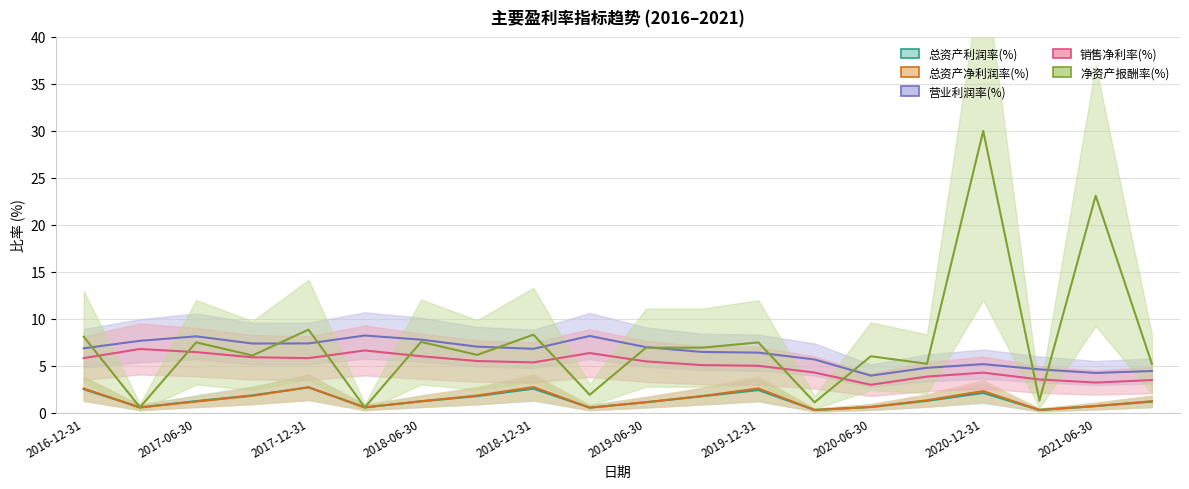

Reading right to left, transcribe all the data shown in this chart.

总资产利润率(%): 1.2	0.7	0.3	2.1	1.3	0.6	0.3	2.4	1.8	1.1	0.5	2.6	1.8	1.2	0.6	2.7	1.9	1.2	0.6	2.5
总资产净利润率(%): 1.2	0.7	0.3	2.3	1.3	0.6	0.3	2.6	1.8	1.1	0.5	2.7	1.8	1.2	0.6	2.7	1.8	1.2	0.6	2.6
营业利润率(%): 4.4	4.2	4.6	5.2	4.8	4.0	5.7	6.4	6.5	7.0	8.2	6.8	7.0	7.8	8.2	7.4	7.4	8.1	7.7	6.9
销售净利率(%): 3.5	3.2	3.5	4.3	3.9	3.0	4.3	5.0	5.1	5.5	6.4	5.4	5.5	6.0	6.6	5.8	5.9	6.5	6.8	5.8
净资产报酬率(%): 5.2	23.1	1.3	30.0	5.2	6.0	1.1	7.5	6.9	6.9	1.9	8.3	6.2	7.5	0.6	8.8	6.1	7.5	0.6	8.1